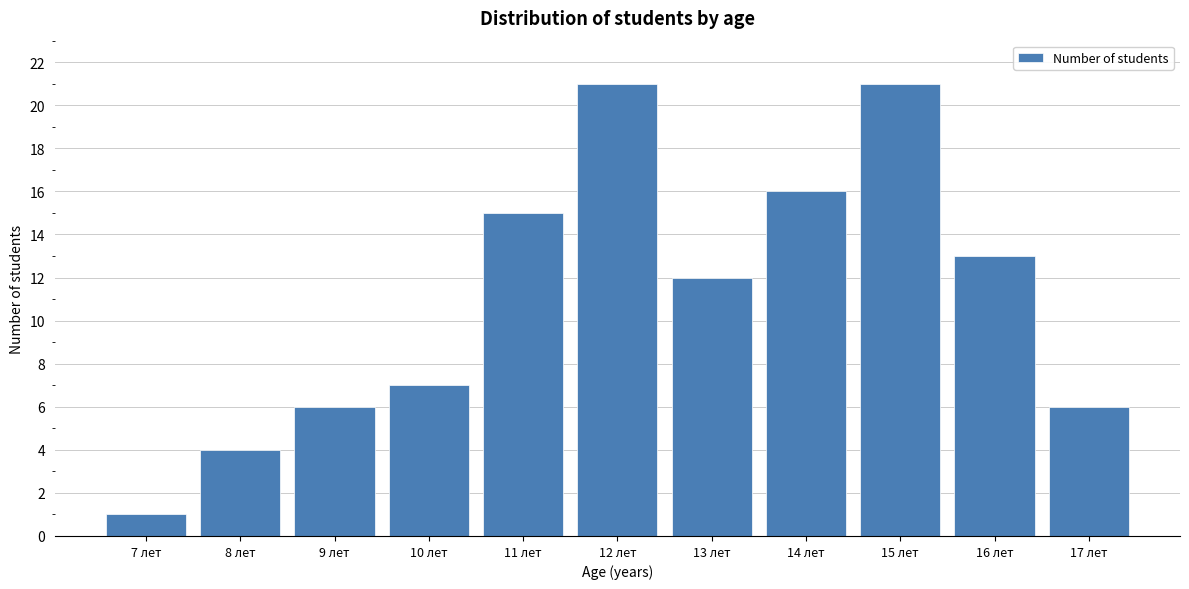

Reading left to right, extract all data points from this chart.

7 лет=1	8 лет=4	9 лет=6	10 лет=7	11 лет=15	12 лет=21	13 лет=12	14 лет=16	15 лет=21	16 лет=13	17 лет=6